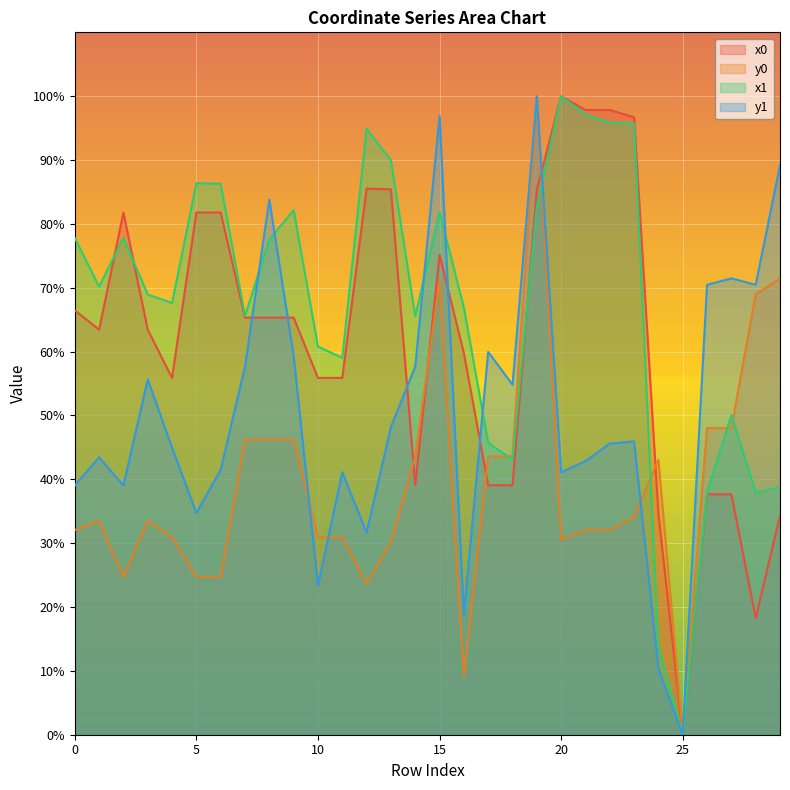

Is the value of x0 at 1 greater than the value of y1 at 25?

Yes